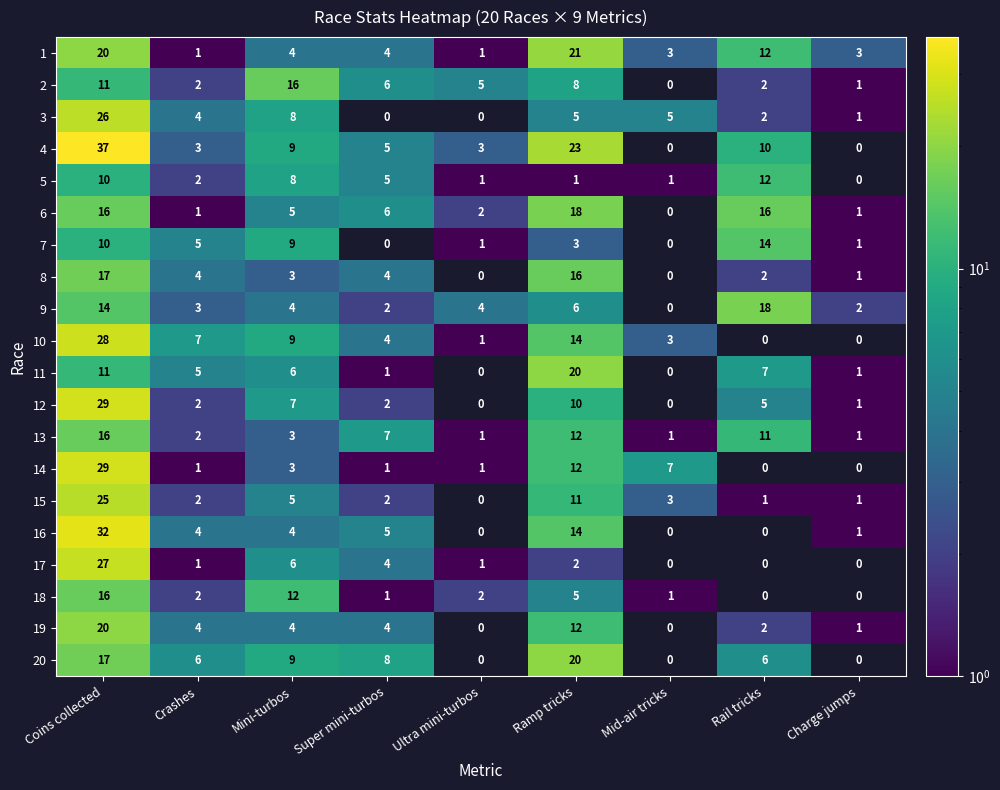

Which series changed the most between Mini-turbos and Mid-air tricks?

2